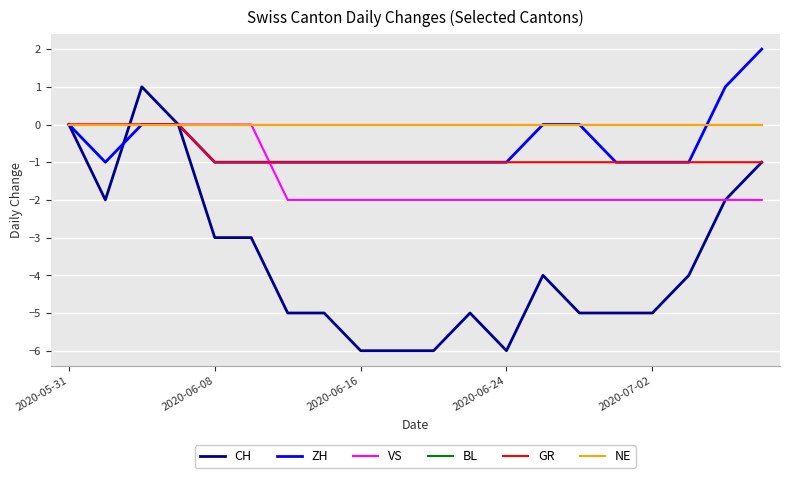

How many lines are shown in the chart?

6